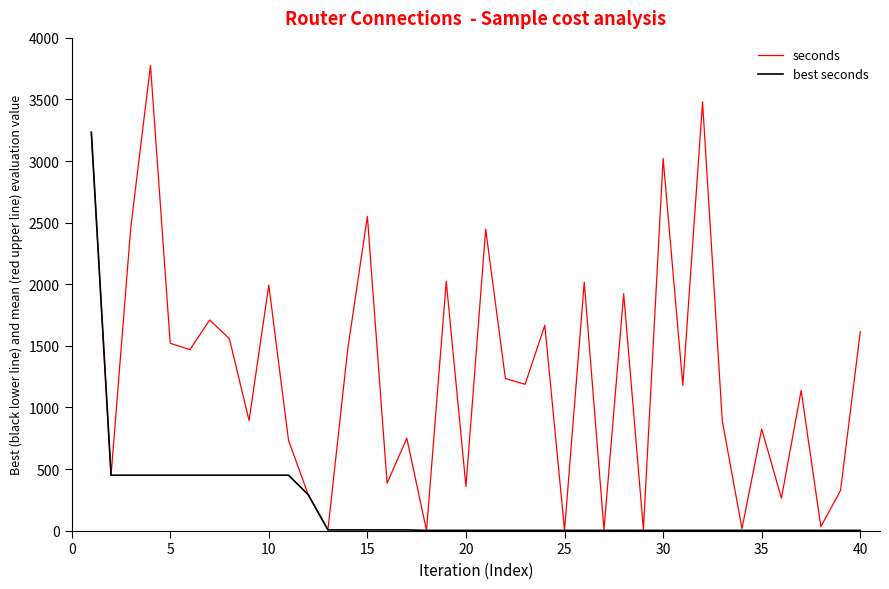

Which series has the largest total across all categories?

seconds